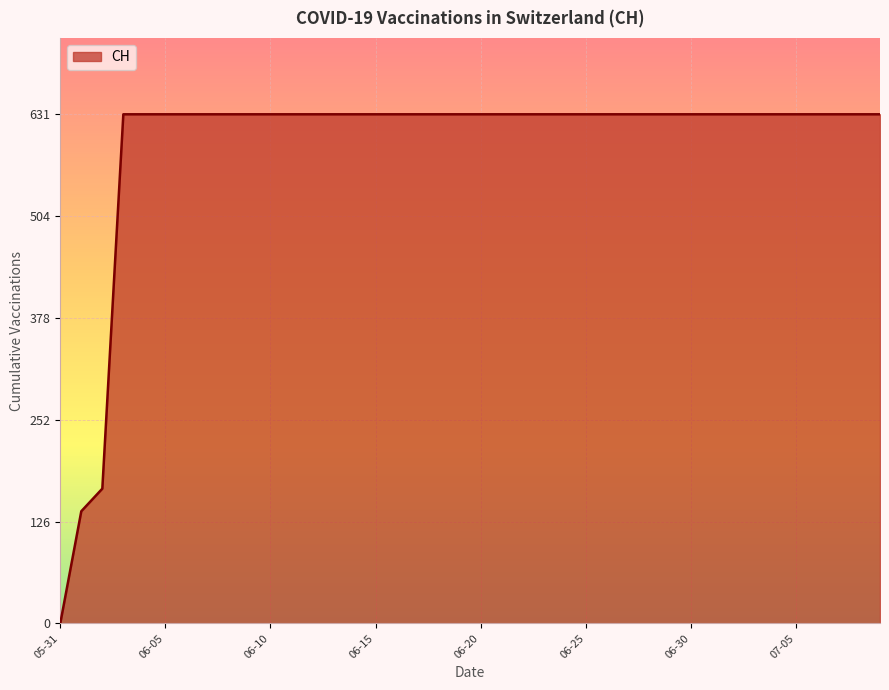

What is the difference between the maximum and minimum values?

631